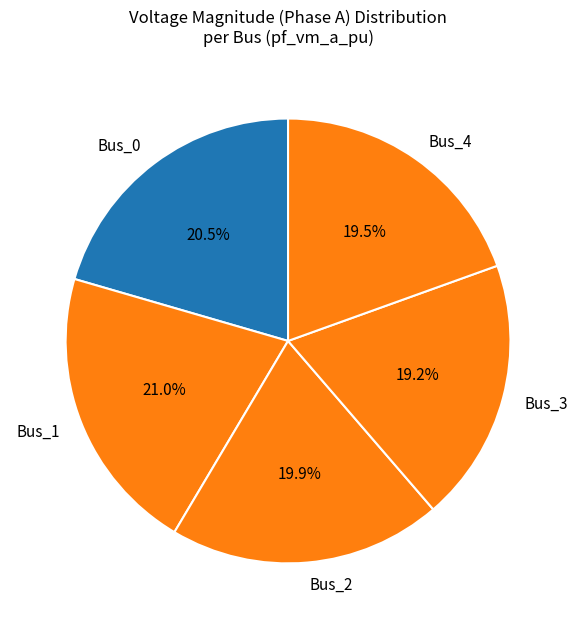

What percentage is NOT represented by Bus_4?

80.5%